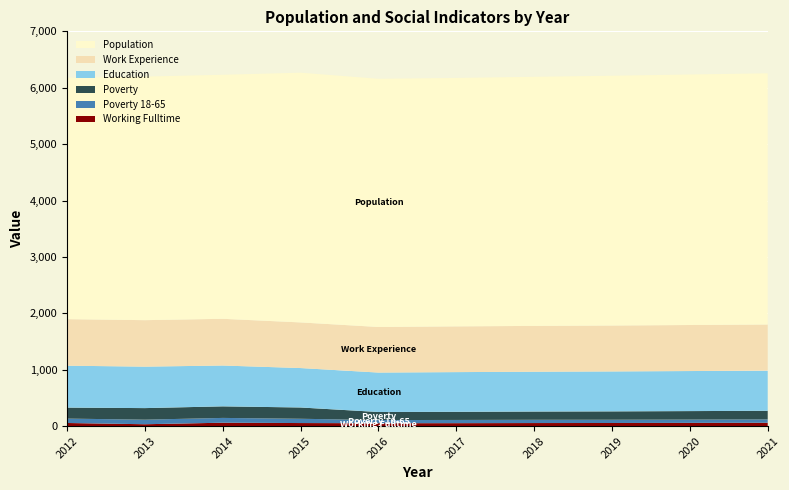

Reading left to right, what are all the values shown in this chart?

Working Fulltime: 2012=56	2013=34	2014=61	2015=55	2016=52	2017=53	2018=55	2019=56	2020=58	2021=60
Poverty 18-65: 2012=78	2013=81	2014=85	2015=76	2016=56	2017=57	2018=58	2019=58	2020=59	2021=60
Poverty: 2012=195	2013=205	2014=205	2015=200	2016=143	2017=144	2018=146	2019=148	2020=150	2021=152
Education: 2012=743	2013=735	2014=724	2015=699	2016=699	2017=704	2018=706	2019=708	2020=710	2021=712
Work Experience: 2012=825	2013=824	2014=828	2015=809	2016=808	2017=811	2018=812	2019=814	2020=816	2021=818
Population: 2012=4280	2013=4319	2014=4327	2015=4428	2016=4401	2017=4405	2018=4417	2019=4429	2020=4442	2021=4454